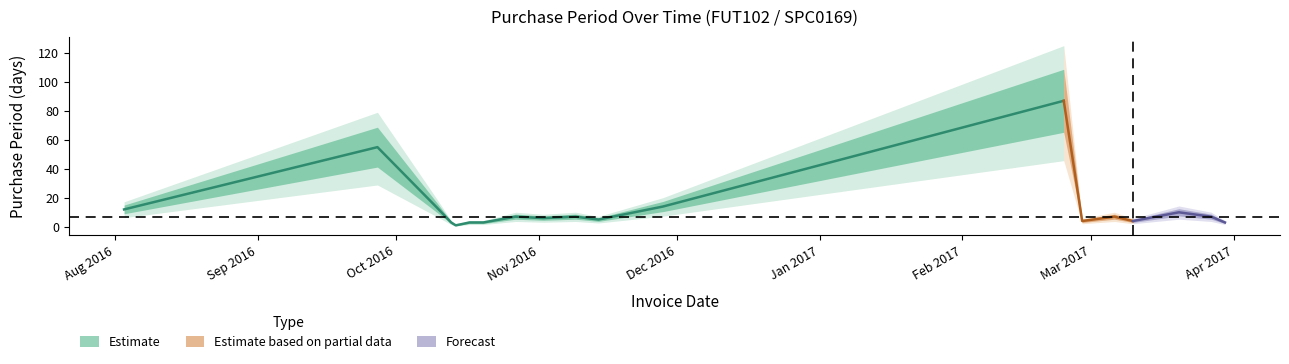

What is the sum of the values at 2016-10-17 and 2016-11-02?

9